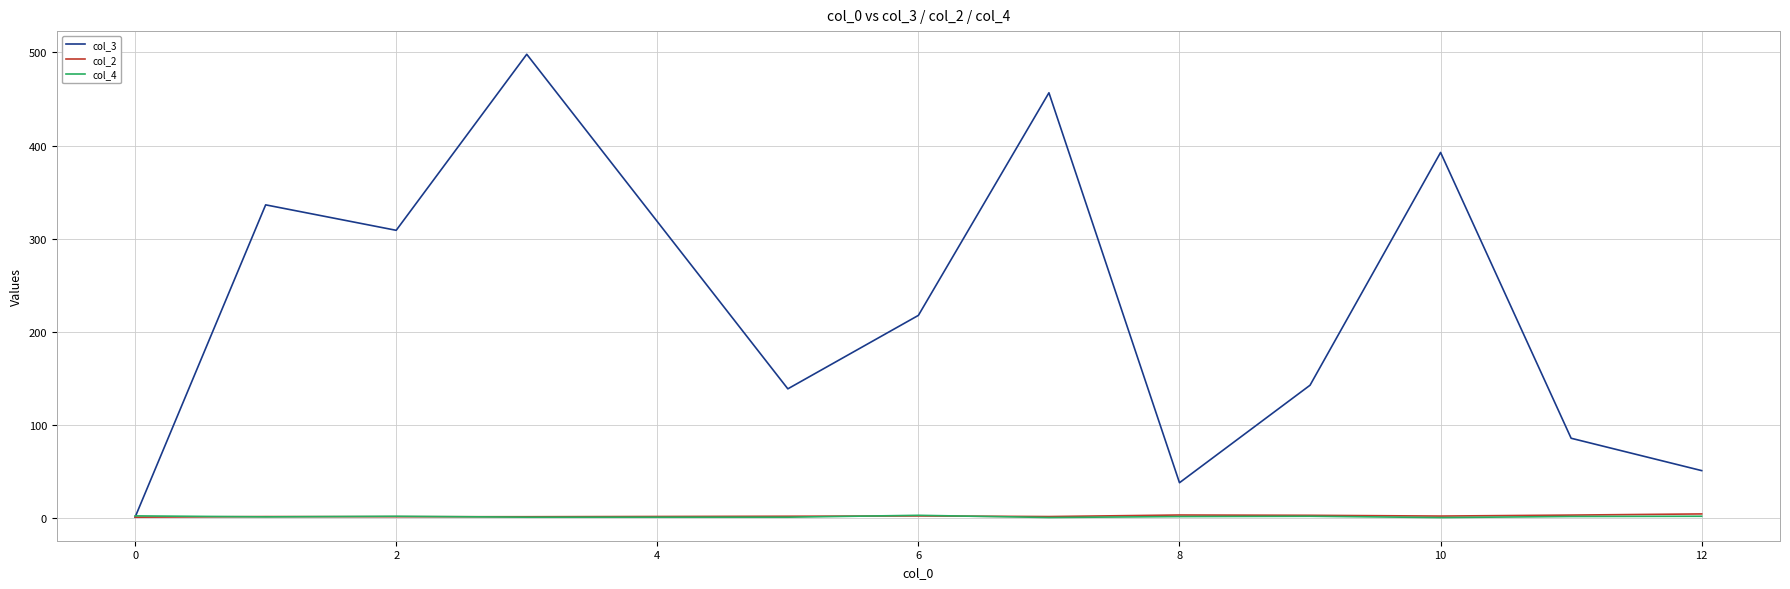

True or false: col_4 has more than 1 interior local peaks.

True